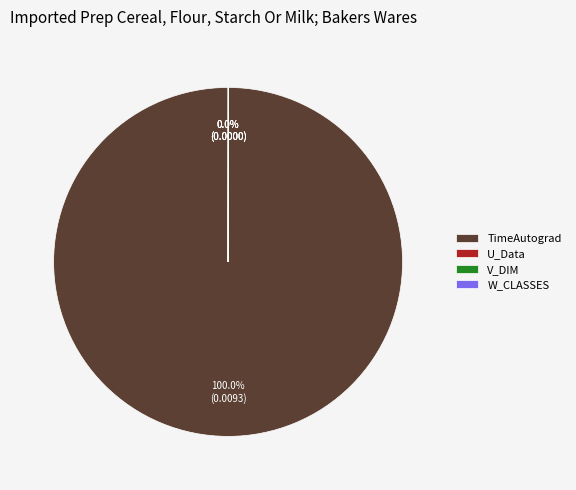

To the nearest percent, what is the average slice percentage?

25%